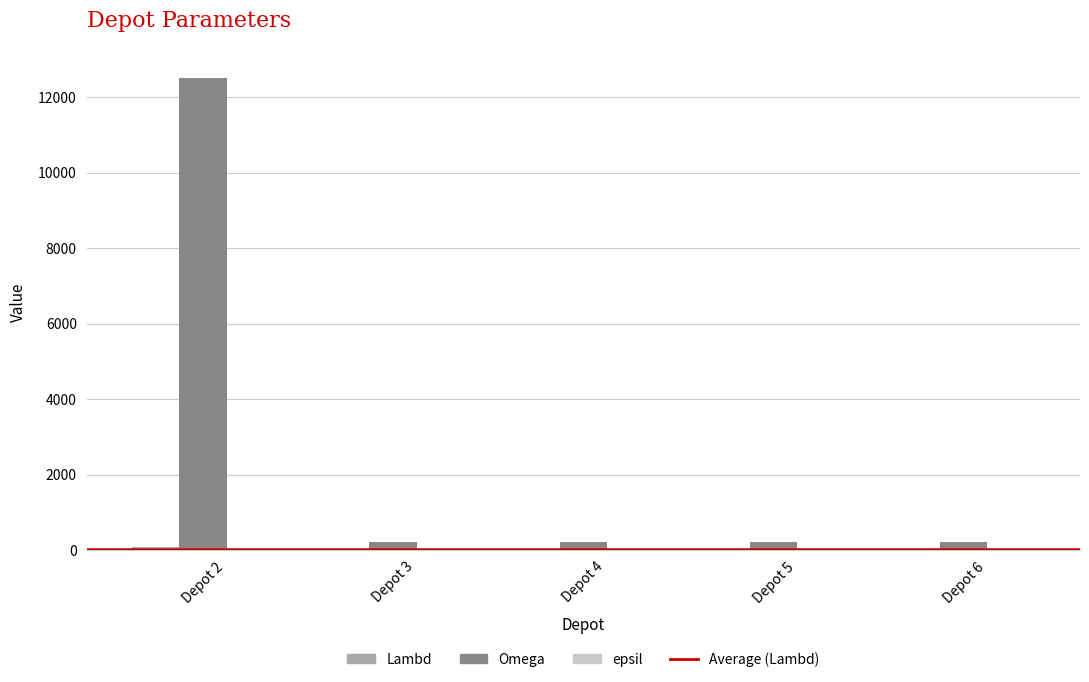

Which series changed the most between Depot 2 and Depot 4?

Omega